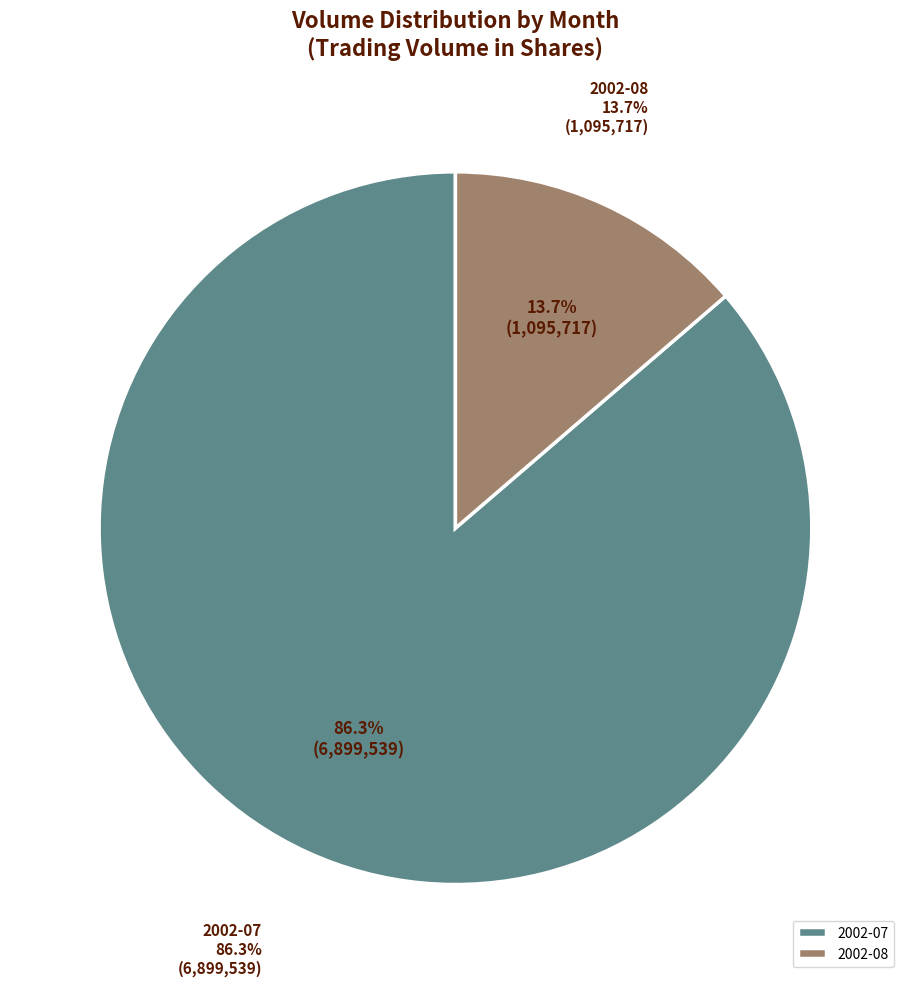

Between 2002-07 and 2002-08, which is larger?

2002-07